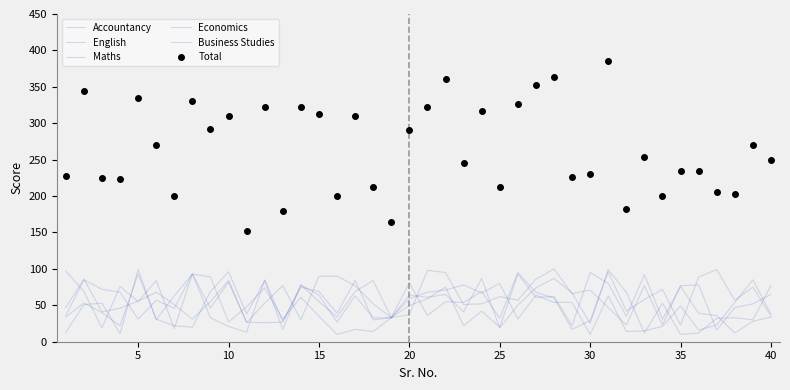

True or false: Business Studies has more than 2 interior local peaks.

True